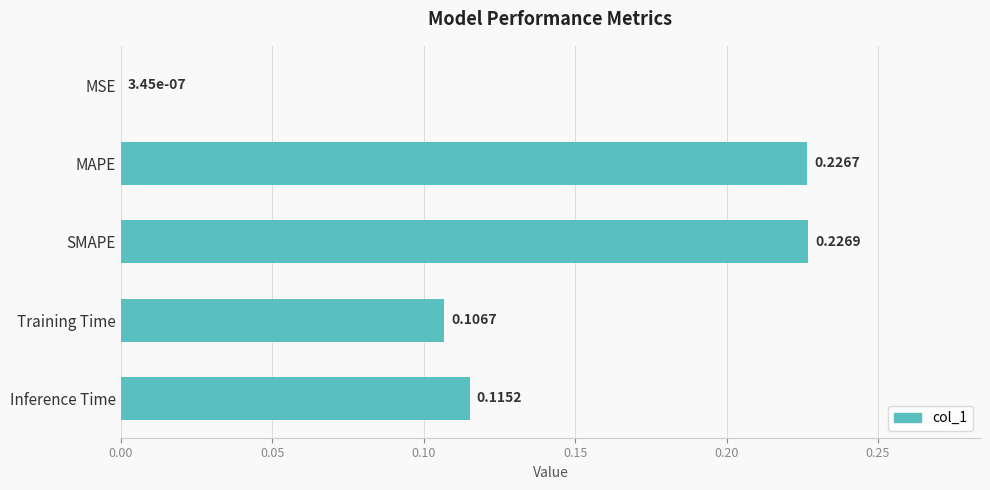

Which label corresponds to the largest value in the chart?

SMAPE